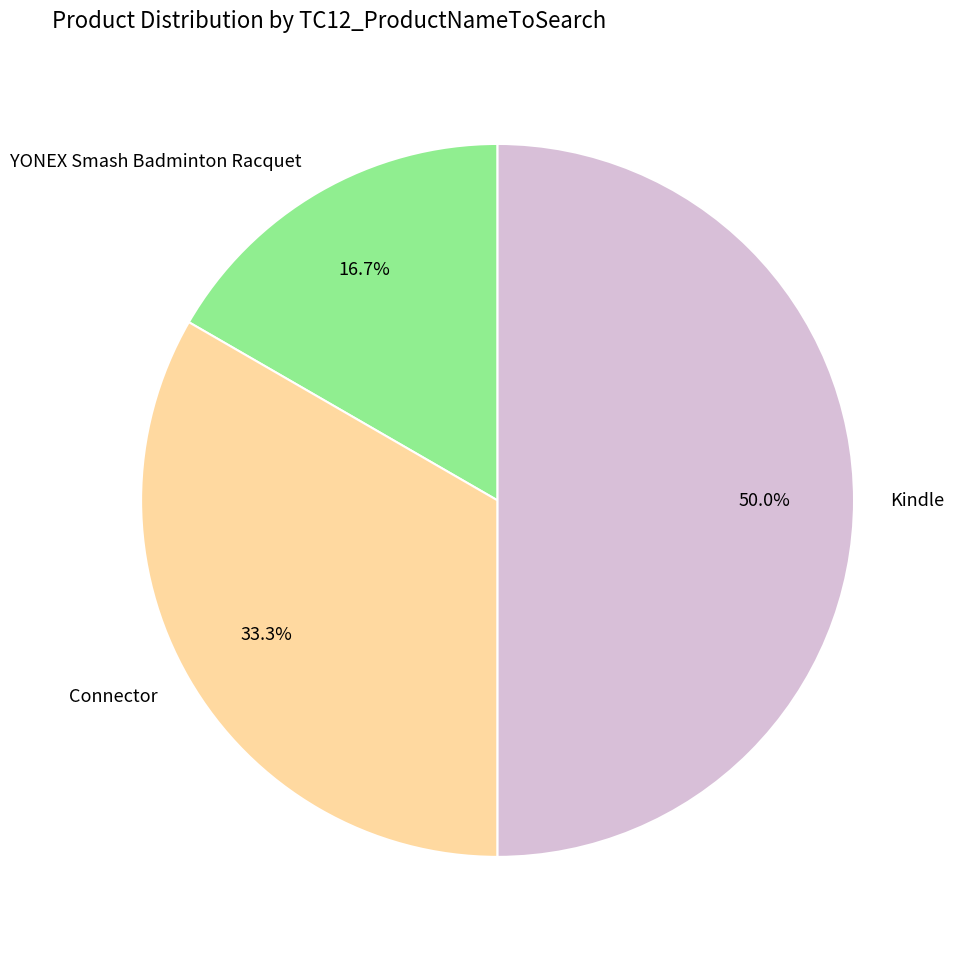

To the nearest percent, what is the difference between the YONEX Smash Badminton Racquet and Connector slice percentages?

17%